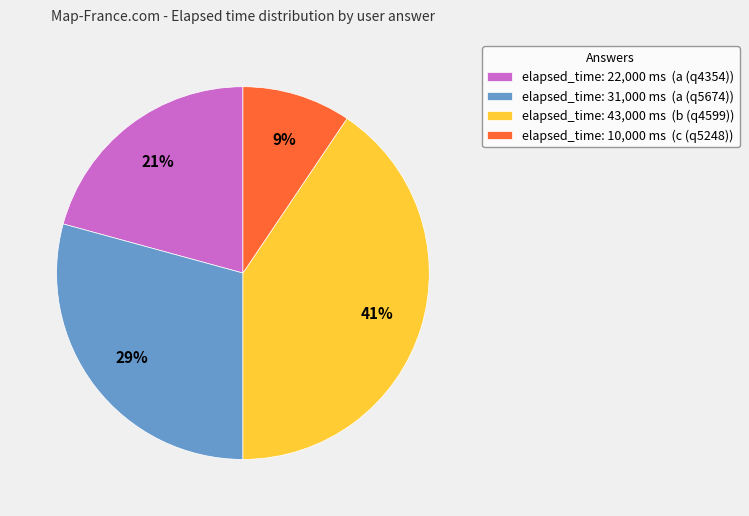

How many segments does this pie chart have?

4